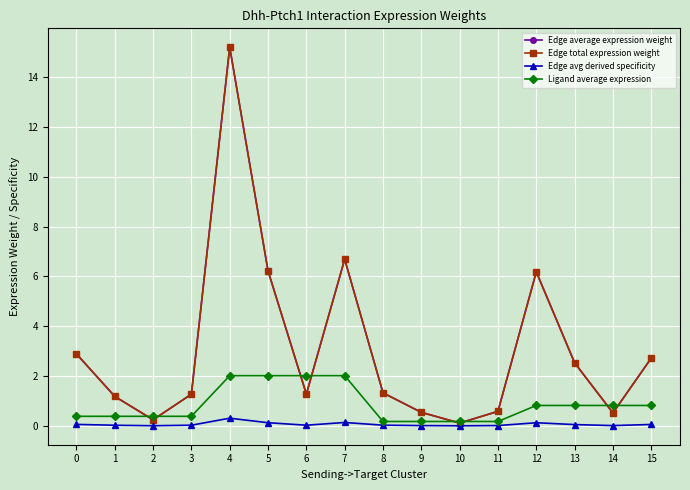

The Edge total expression weight series shows 3.8 at 7. True or false?

False